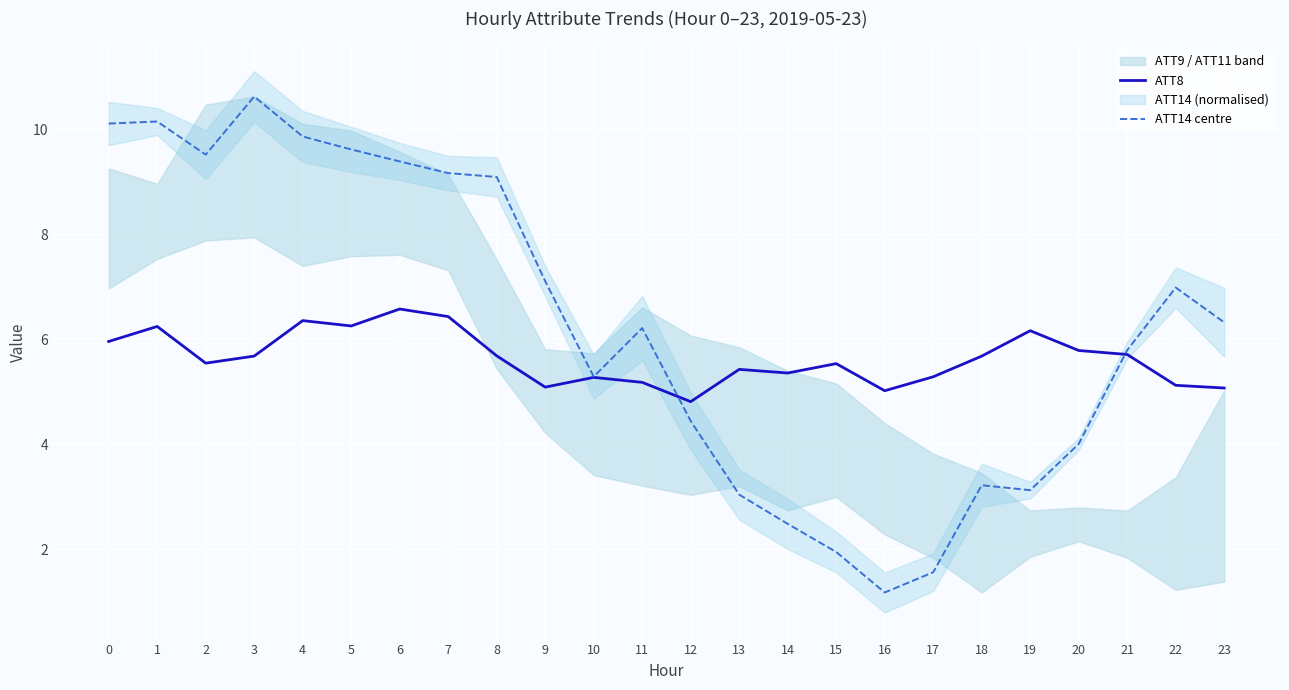

At 4, list the series in order from largest to smallest.

ATT14 centre, ATT8